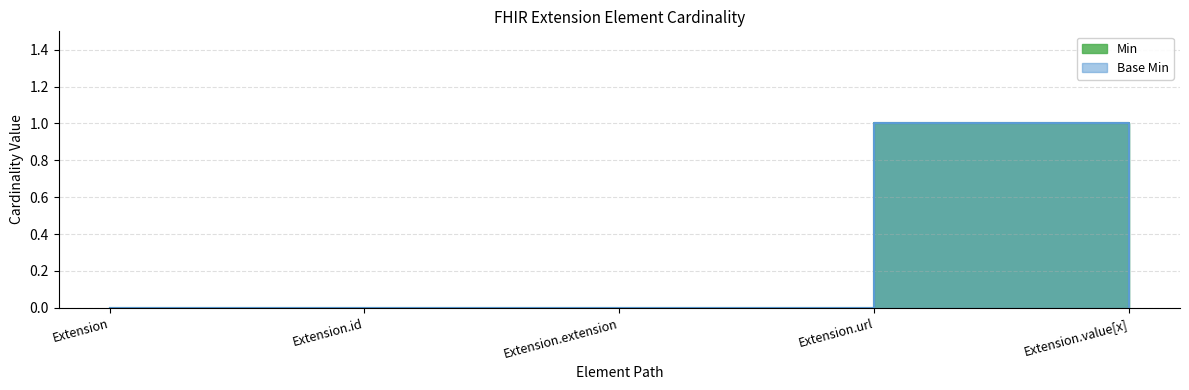

How many positive values does the Base Min series have?

1